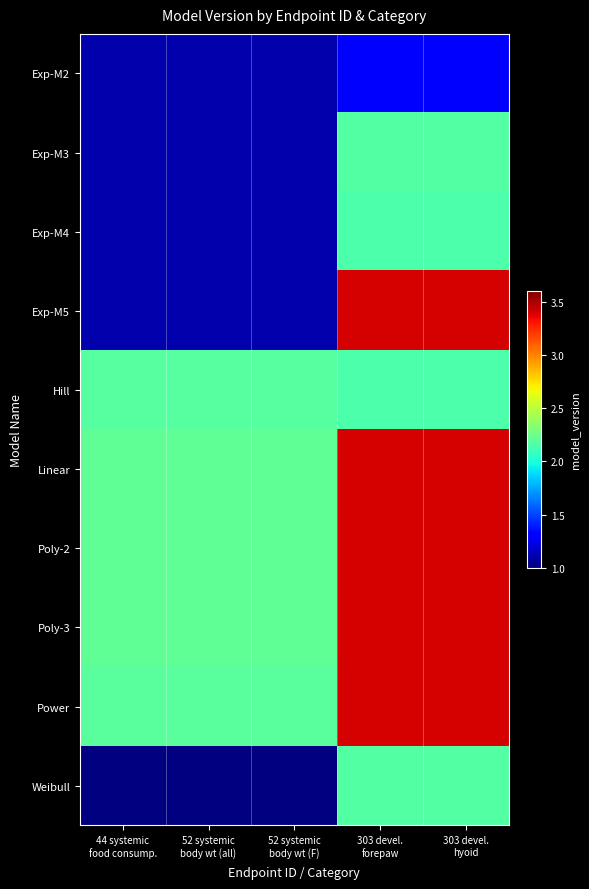

True or false: Exp-M5 has a value of 1.1 at 52 systemic body wt (all).

True